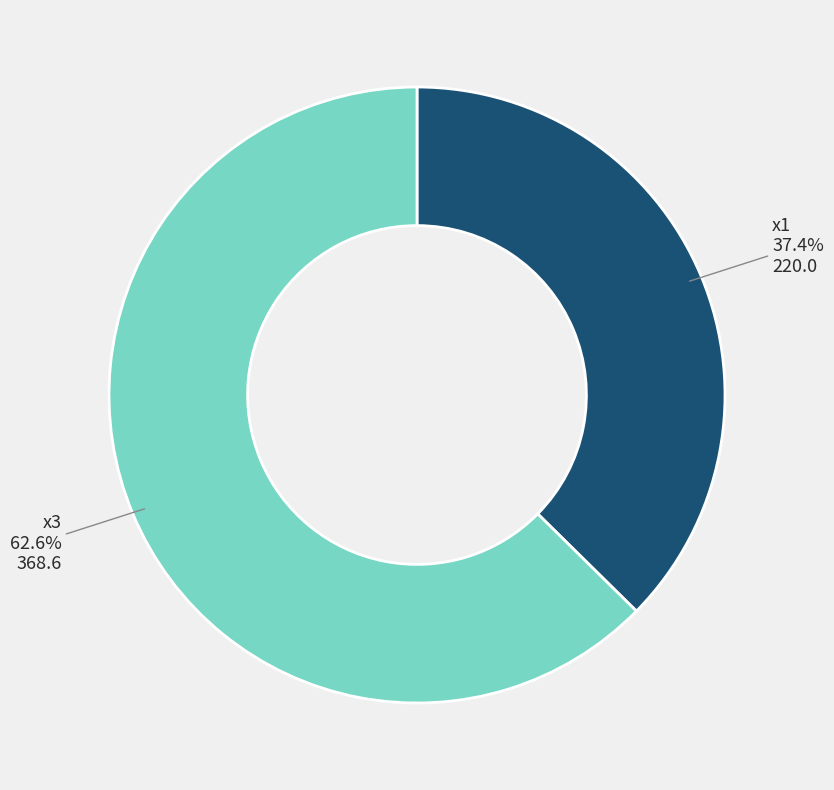

Rank the categories by value from lowest to highest.

x1, x3